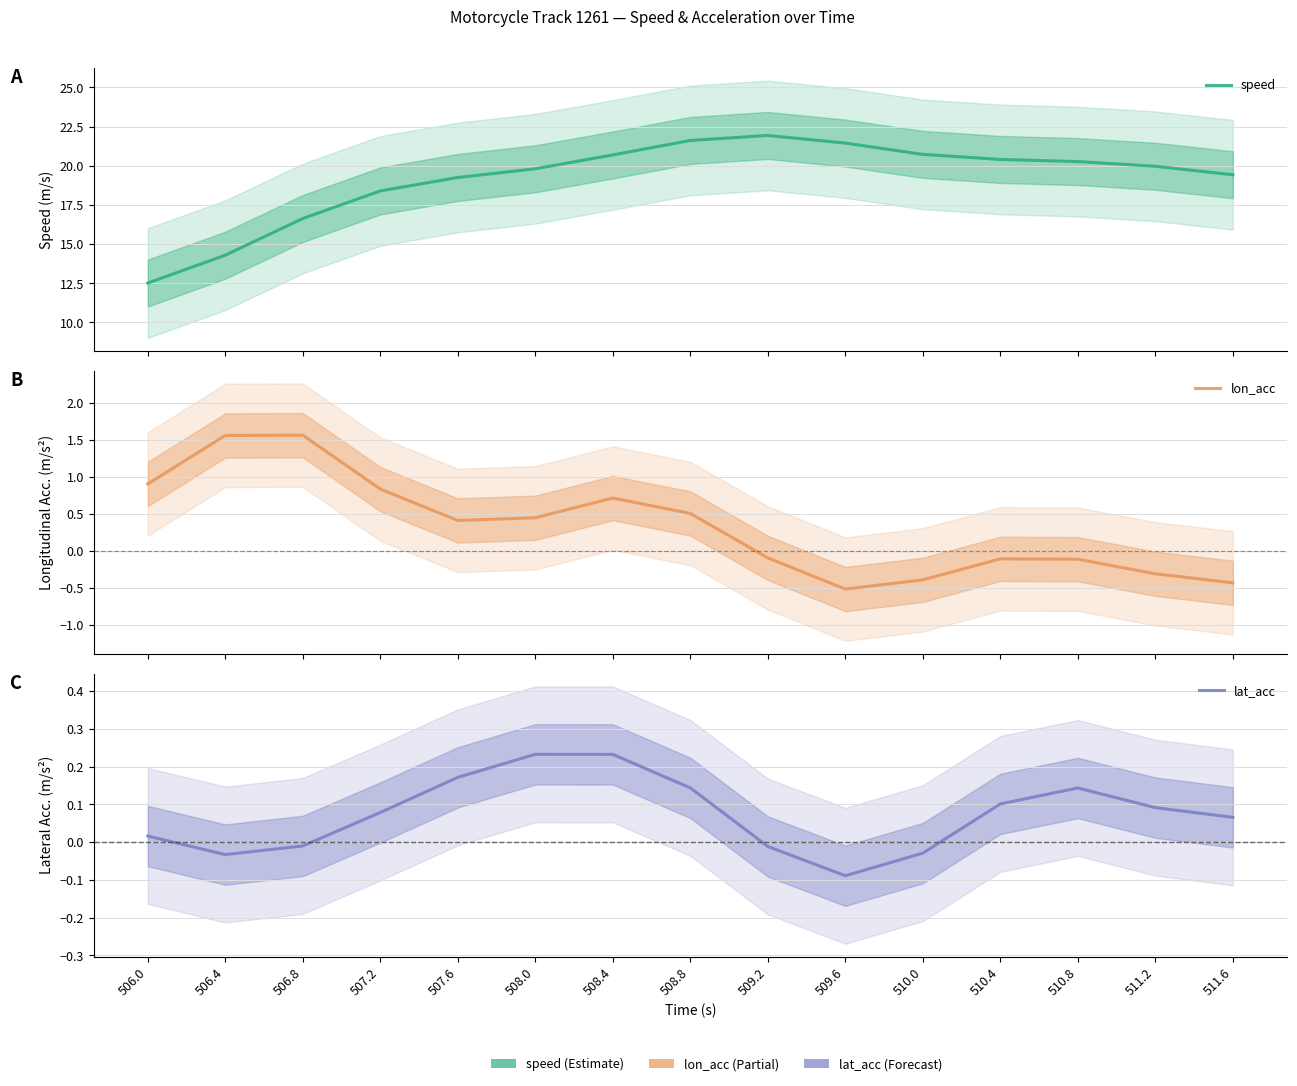

What is the lowest value of the speed series?

12.5